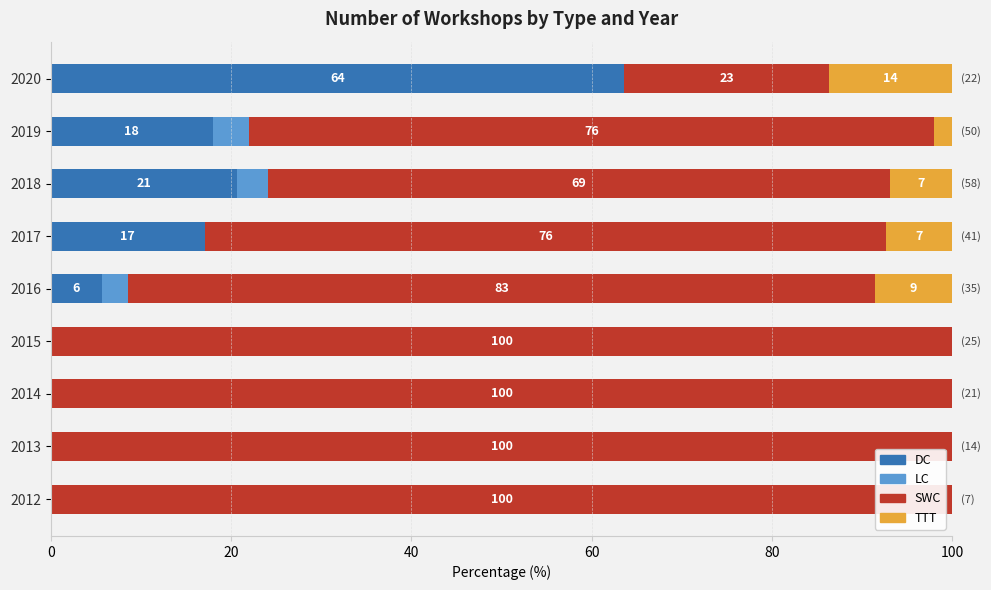

The value of DC at 2017 is 17.1. True or false?

True